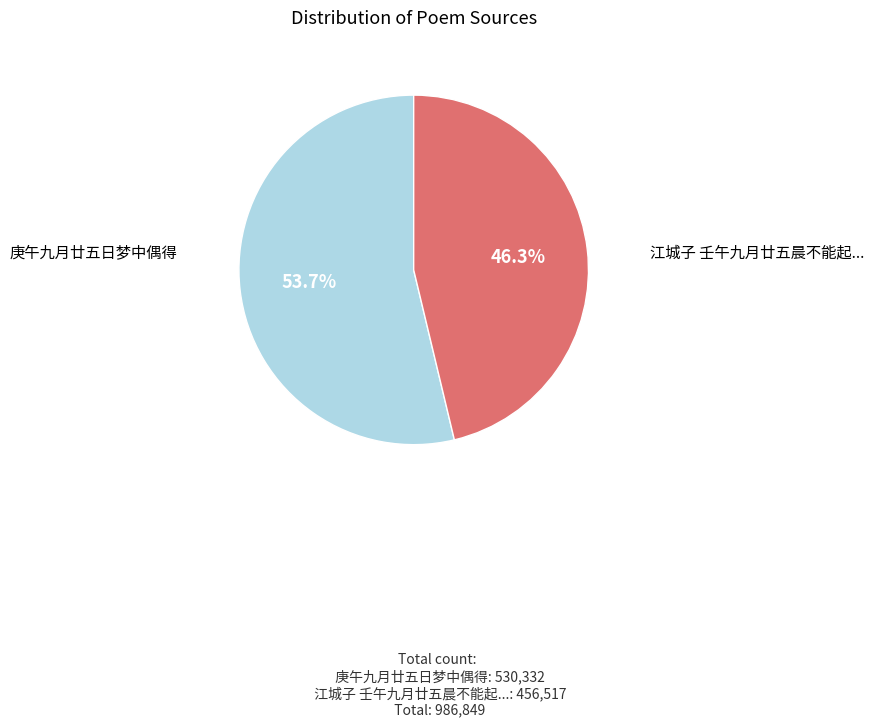

Is there any slice that represents more than half of the pie?

Yes